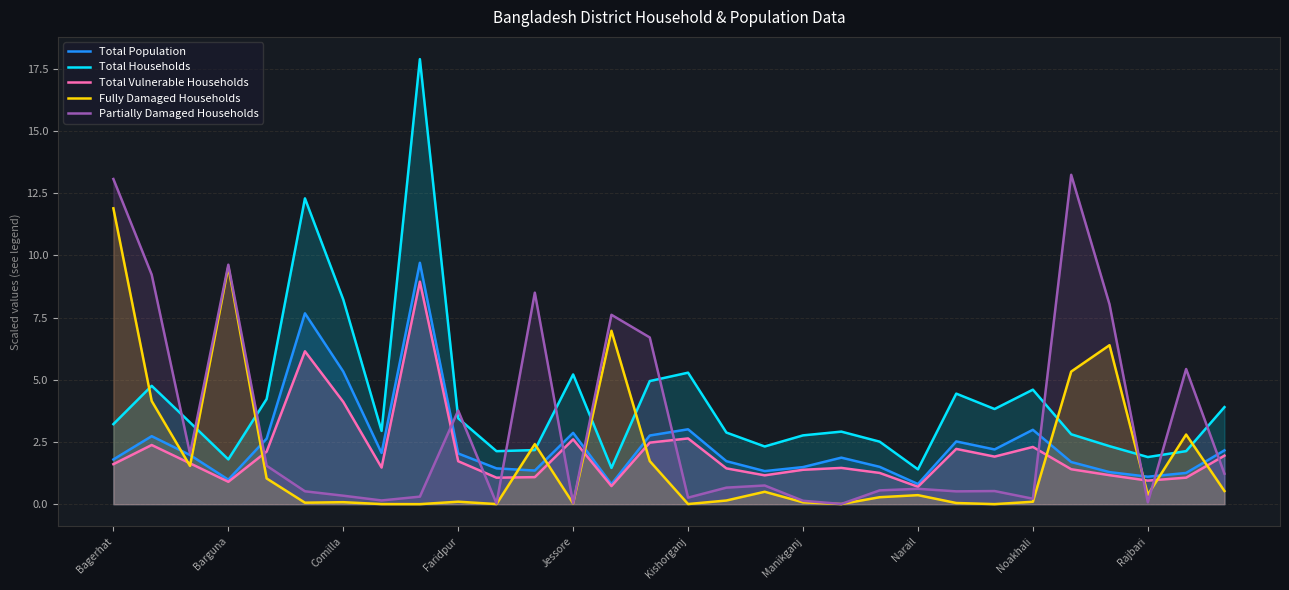

What is the greatest value displayed?

17.9